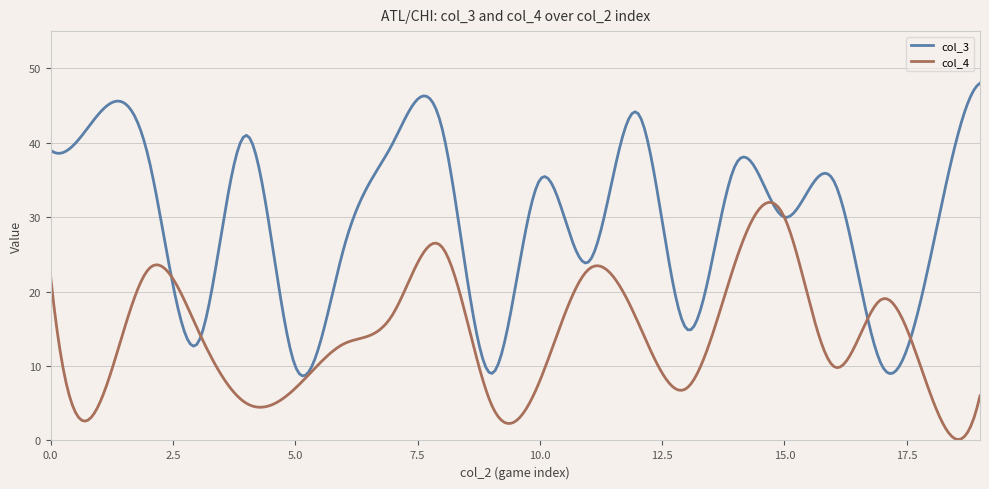

List the series in order of their overall mean, highest first.

col_3, col_4